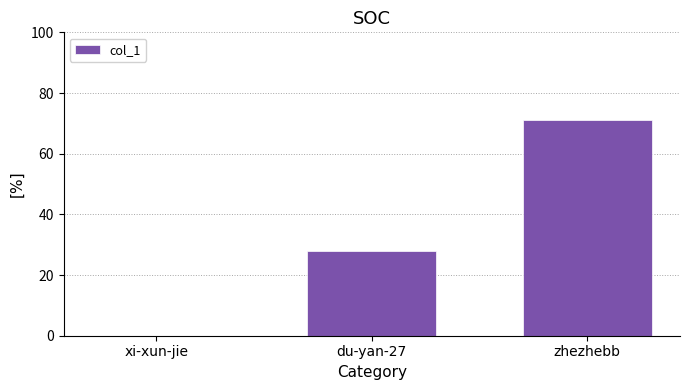

Read the value at zhezhebb.

71